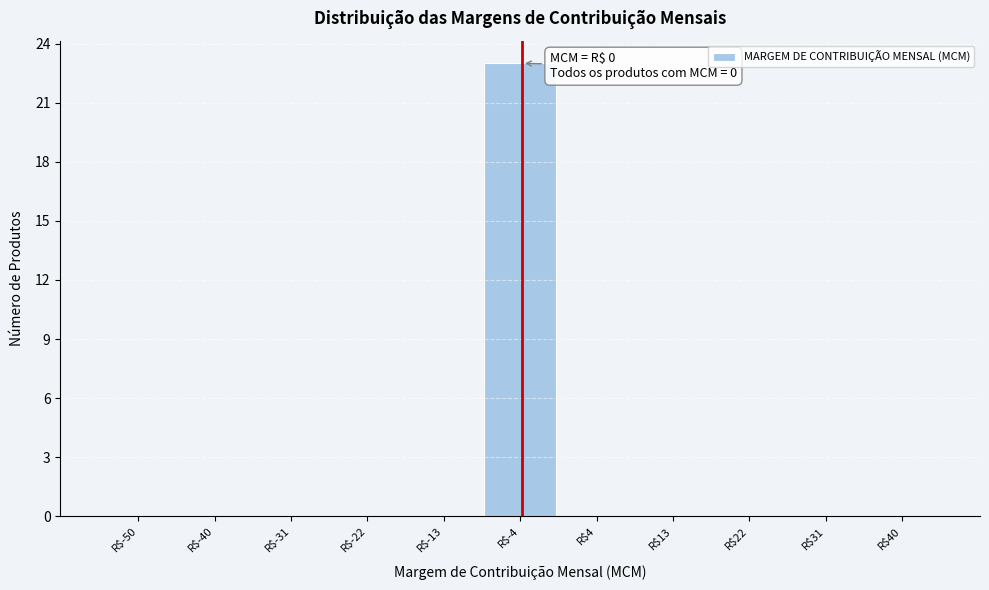

What is the sum of all values?

23